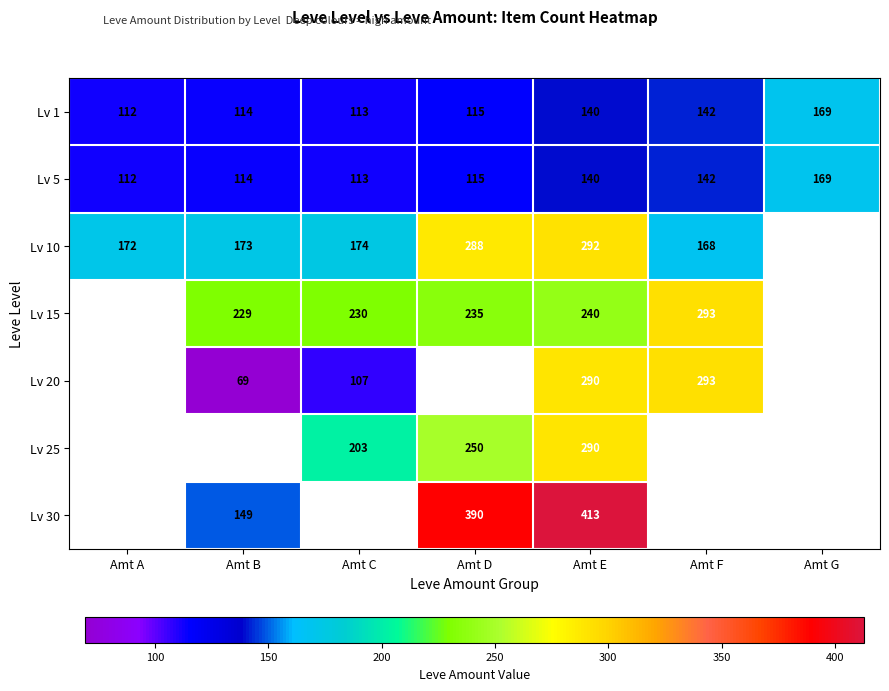

What is the highest value of the Lv 5 series?

169